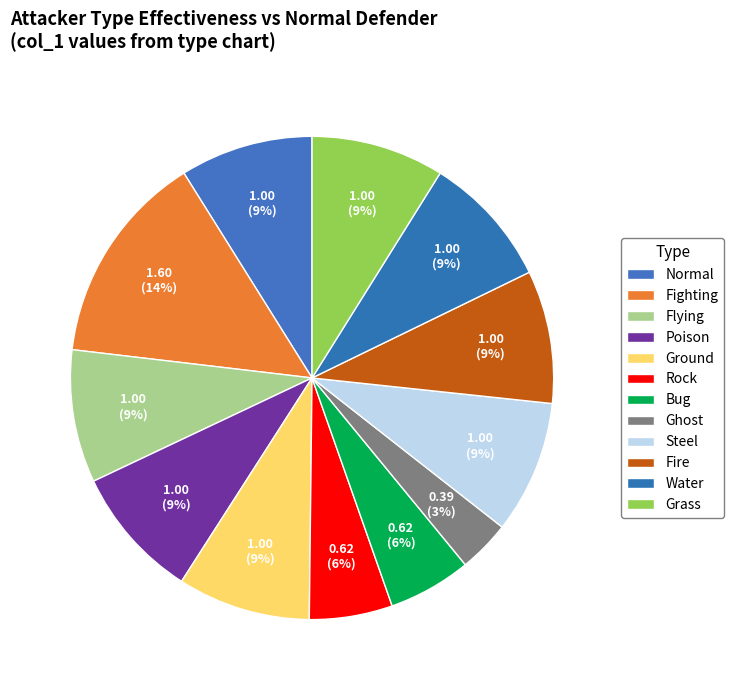

Rank the categories by value from highest to lowest.

Fighting, Normal, Flying, Poison, Ground, Steel, Fire, Water, Grass, Rock, Bug, Ghost